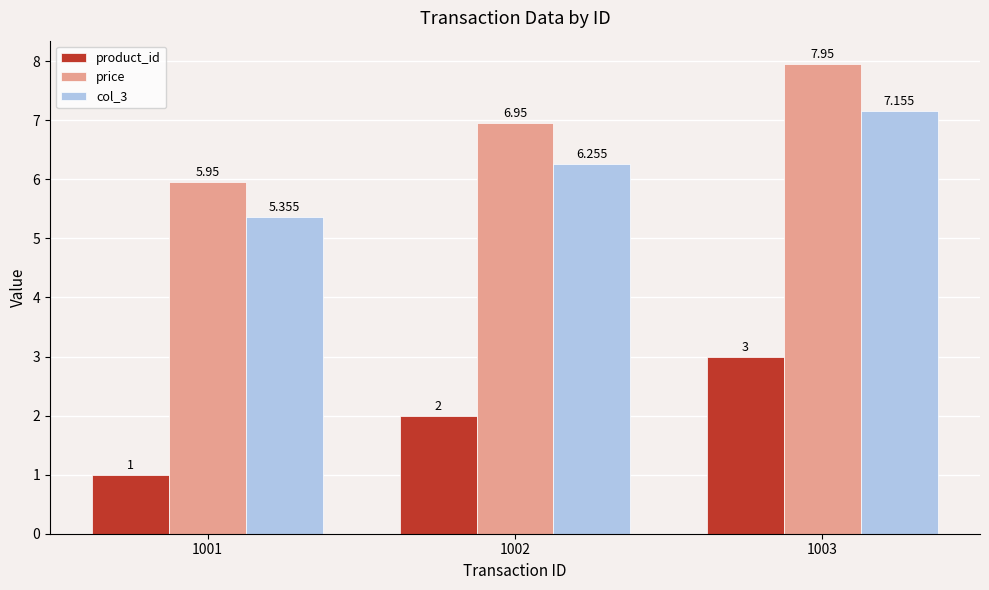

At how many categories does at least one series exceed 2?

3